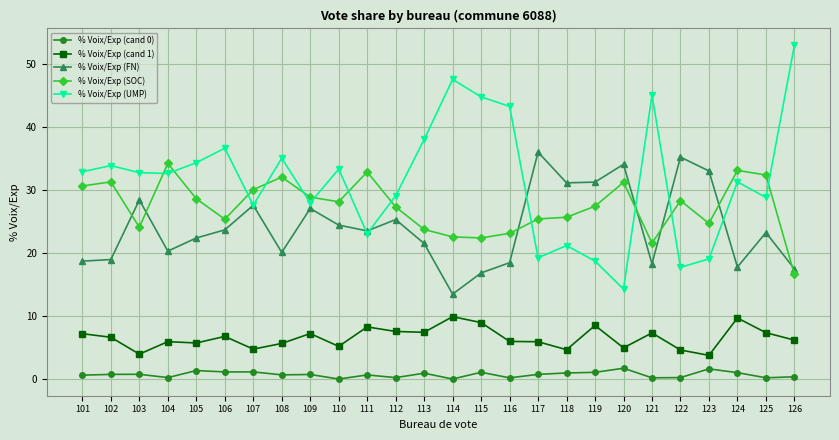

Is the value of % Voix/Exp (FN) at 107 greater than the value of % Voix/Exp (SOC) at 123?

Yes